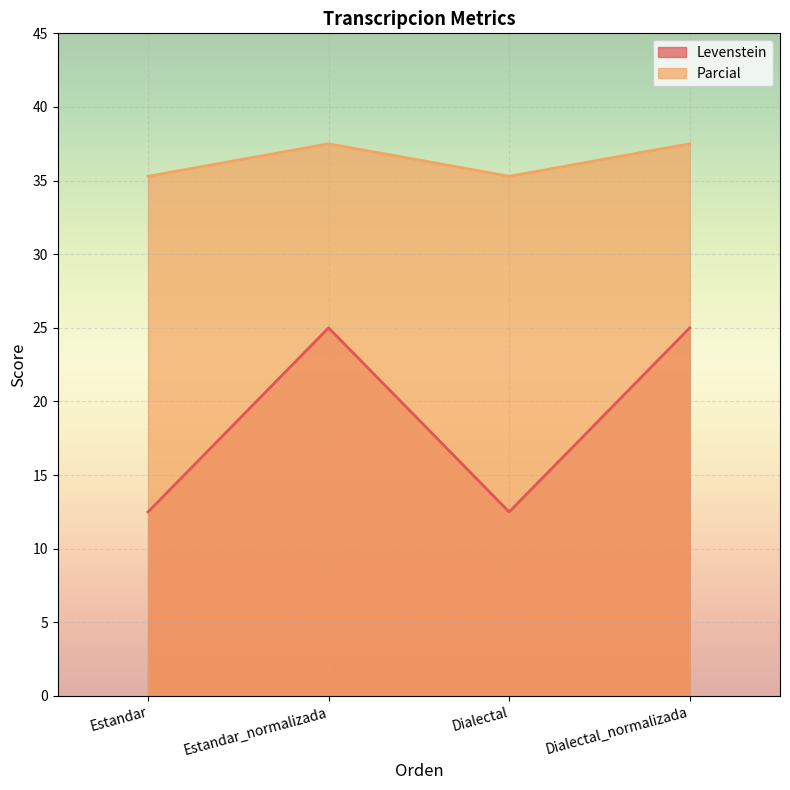

Reading left to right, list all the values displayed in this chart.

Levenstein: 12.5	25.0	12.5	25.0
Parcial: 35.3	37.5	35.3	37.5